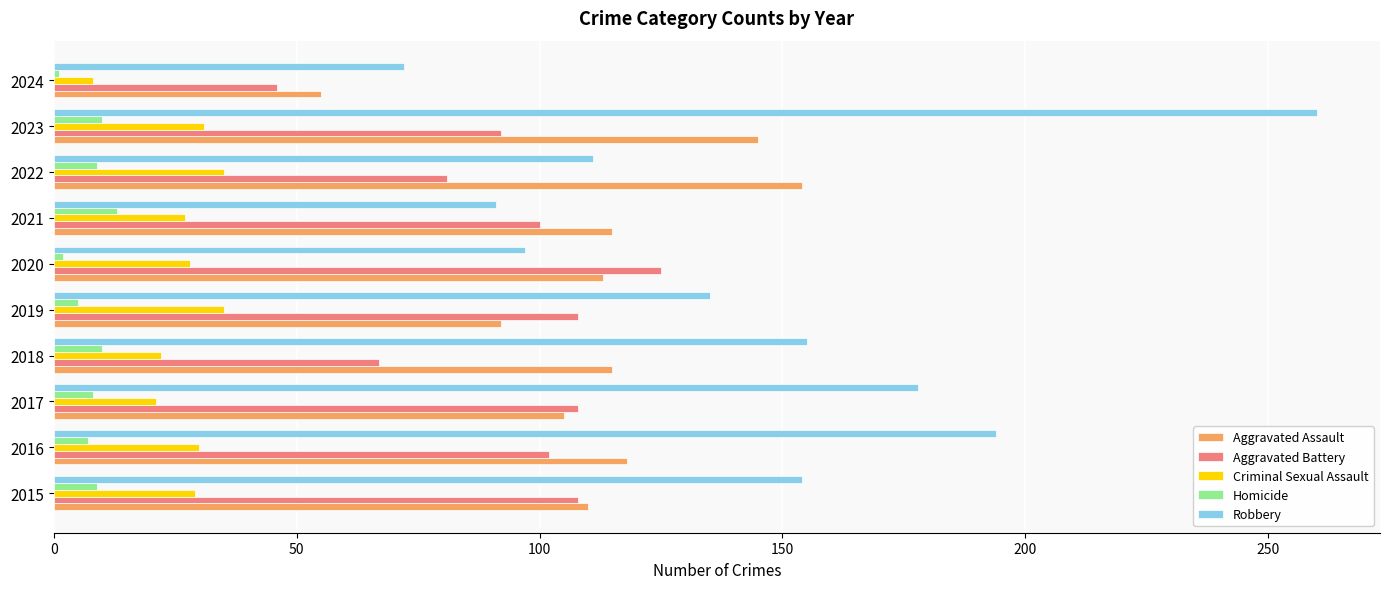

What is the maximum value for Aggravated Battery?

125